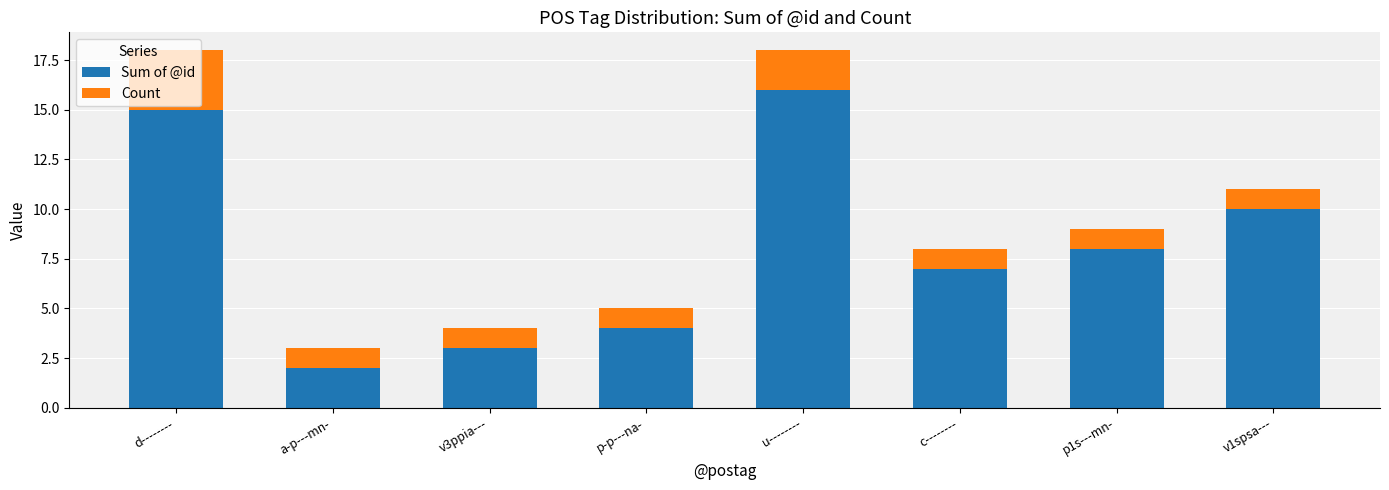

At which label does Sum of @id reach its minimum?

a-p---mn-